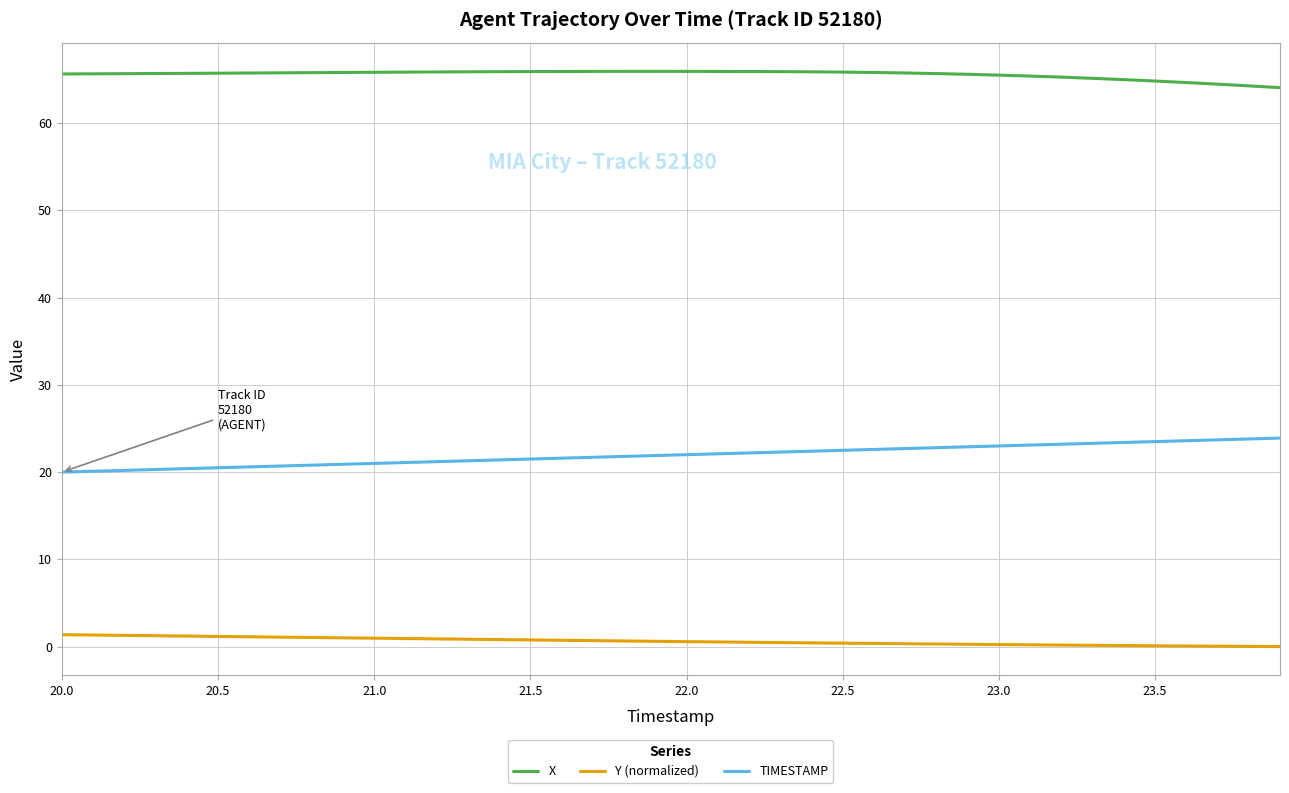

Rank the series by their maximum value, from highest to lowest.

X, TIMESTAMP, Y (normalized)